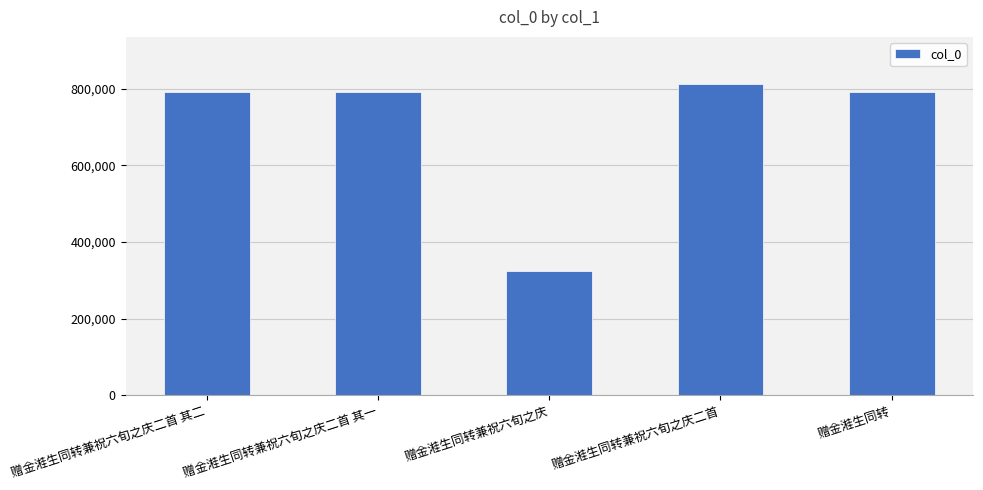

What value does the data have at 赠金溎生同转兼祝六旬之庆二首, to the nearest 50?

813100